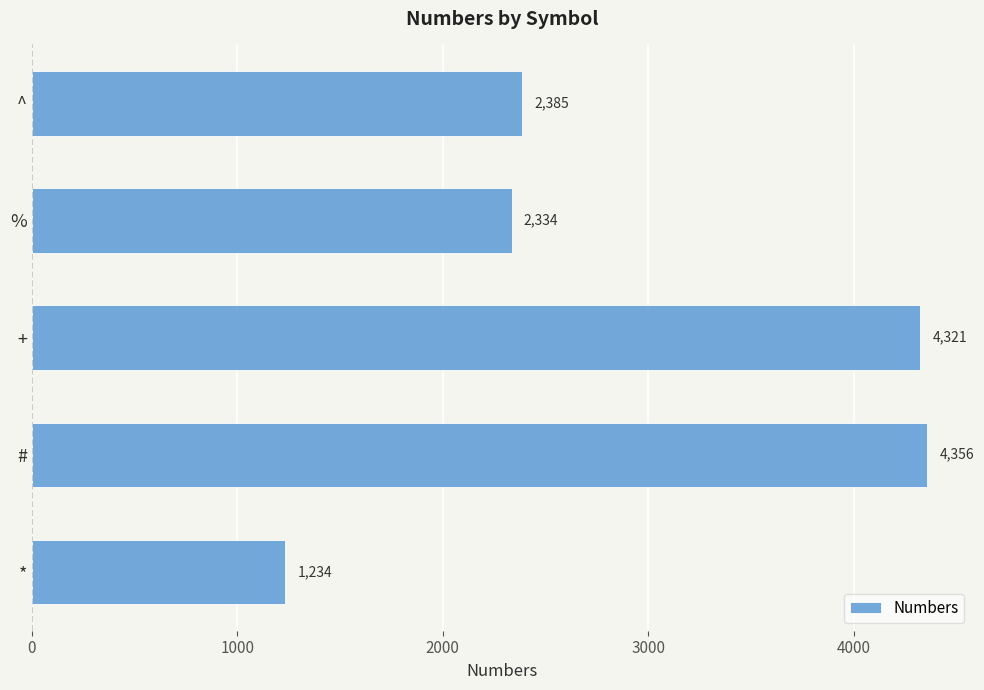

Between % and *, which is larger?

%